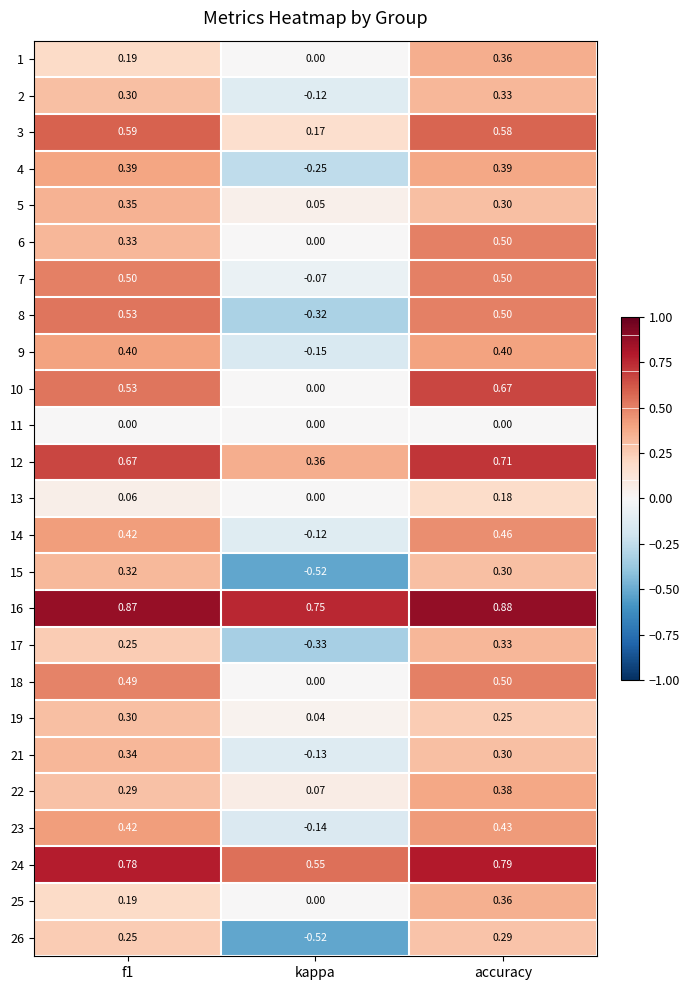

At which label does 18 reach its peak?

accuracy